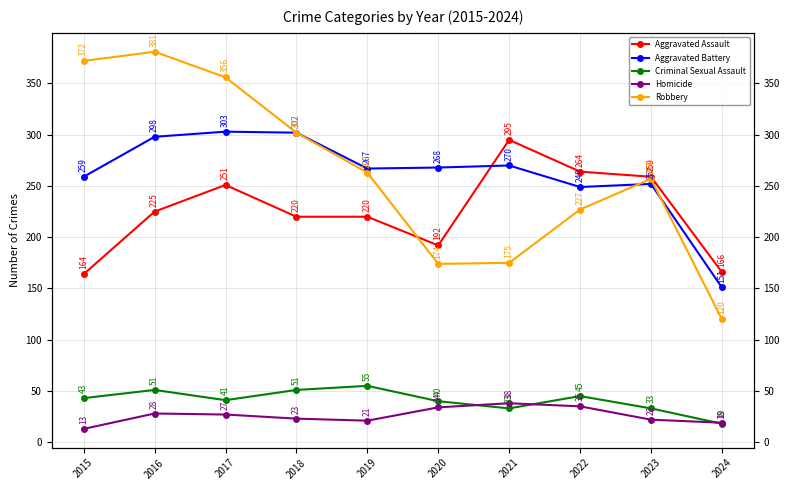

Reading left to right, transcribe all the data shown in this chart.

Aggravated Assault: 2015=164	2016=225	2017=251	2018=220	2019=220	2020=192	2021=295	2022=264	2023=259	2024=166
Aggravated Battery: 2015=259	2016=298	2017=303	2018=302	2019=267	2020=268	2021=270	2022=249	2023=252	2024=151
Criminal Sexual Assault: 2015=43	2016=51	2017=41	2018=51	2019=55	2020=40	2021=33	2022=45	2023=33	2024=18
Homicide: 2015=13	2016=28	2017=27	2018=23	2019=21	2020=34	2021=38	2022=35	2023=22	2024=19
Robbery: 2015=372	2016=381	2017=356	2018=302	2019=263	2020=174	2021=175	2022=227	2023=257	2024=120